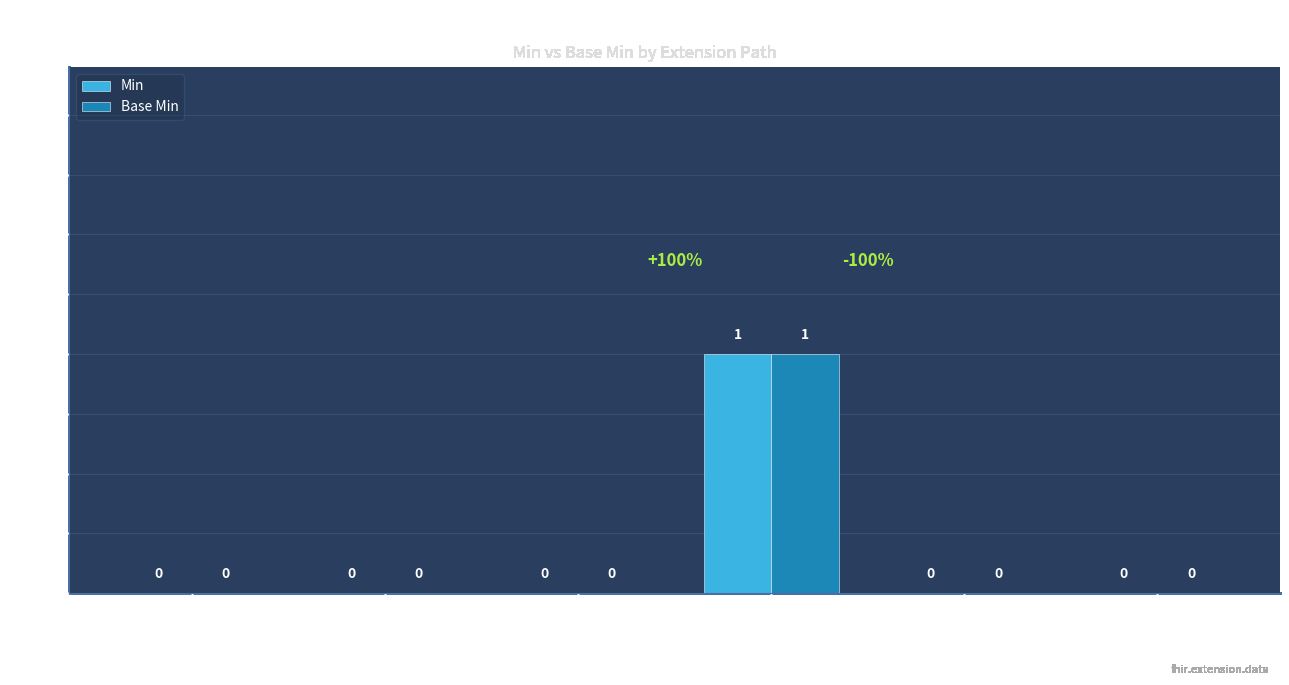

Reading left to right, list all the values displayed in this chart.

Min: 0	0	0	1	0	0
Base Min: 0	0	0	1	0	0